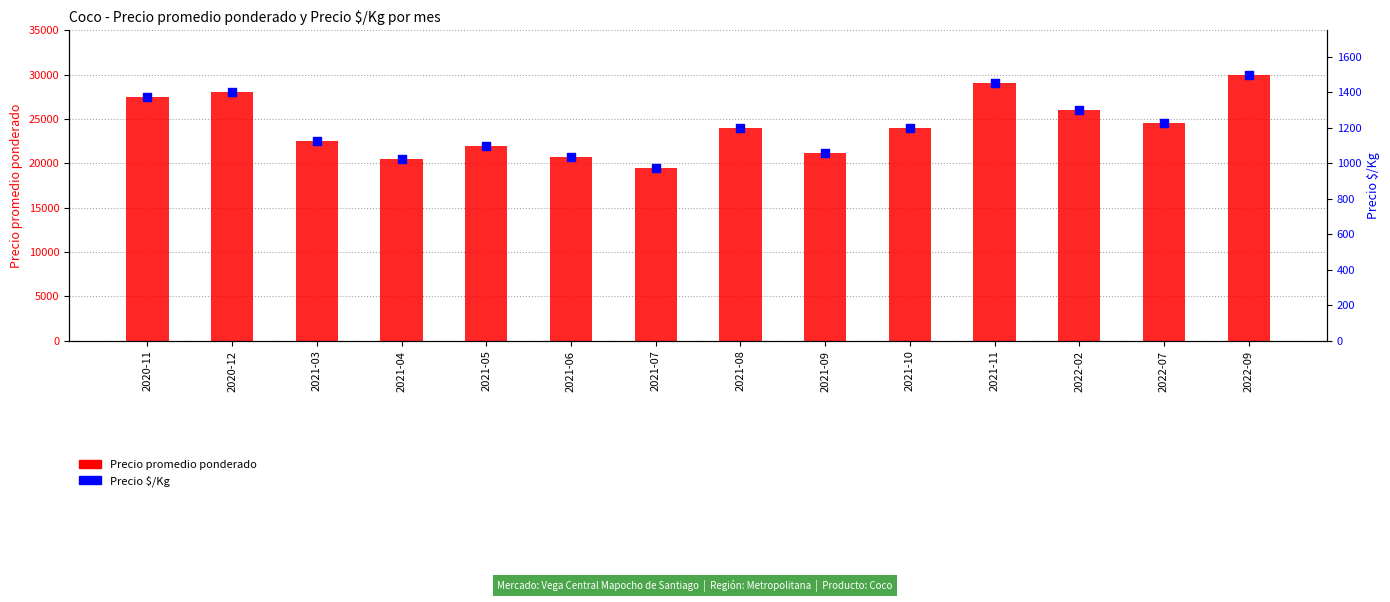

What is the total value across all series at 2021-08?

25200